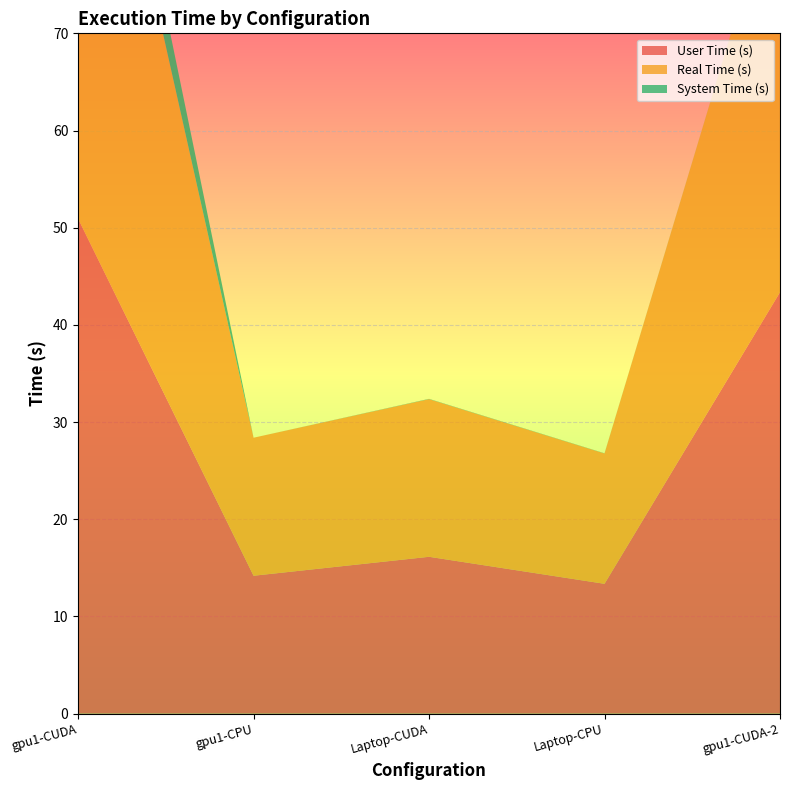

Reading left to right, transcribe all the data shown in this chart.

User Time (s): 50.9	14.2	16.1	13.4	43.4
Real Time (s): 58.0	14.2	16.2	13.4	43.4
System Time (s): 7.1	0.0	0.0	0.0	0.0